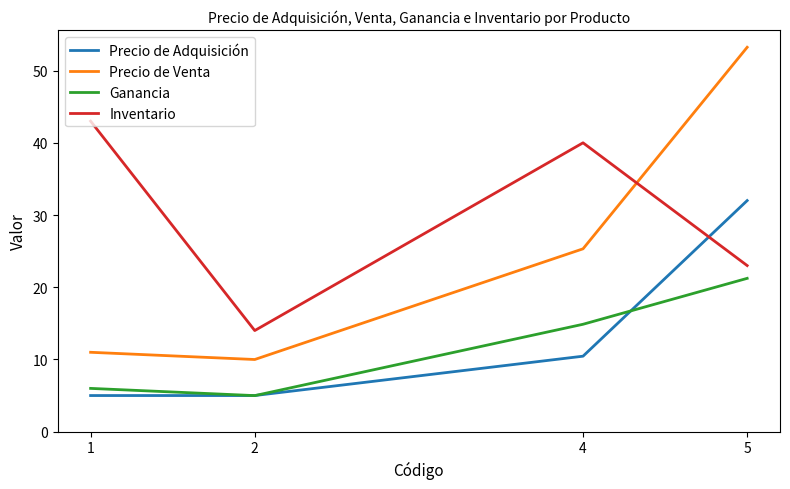

What are all the series names shown in the legend?

Precio de Adquisición, Precio de Venta, Ganancia, Inventario